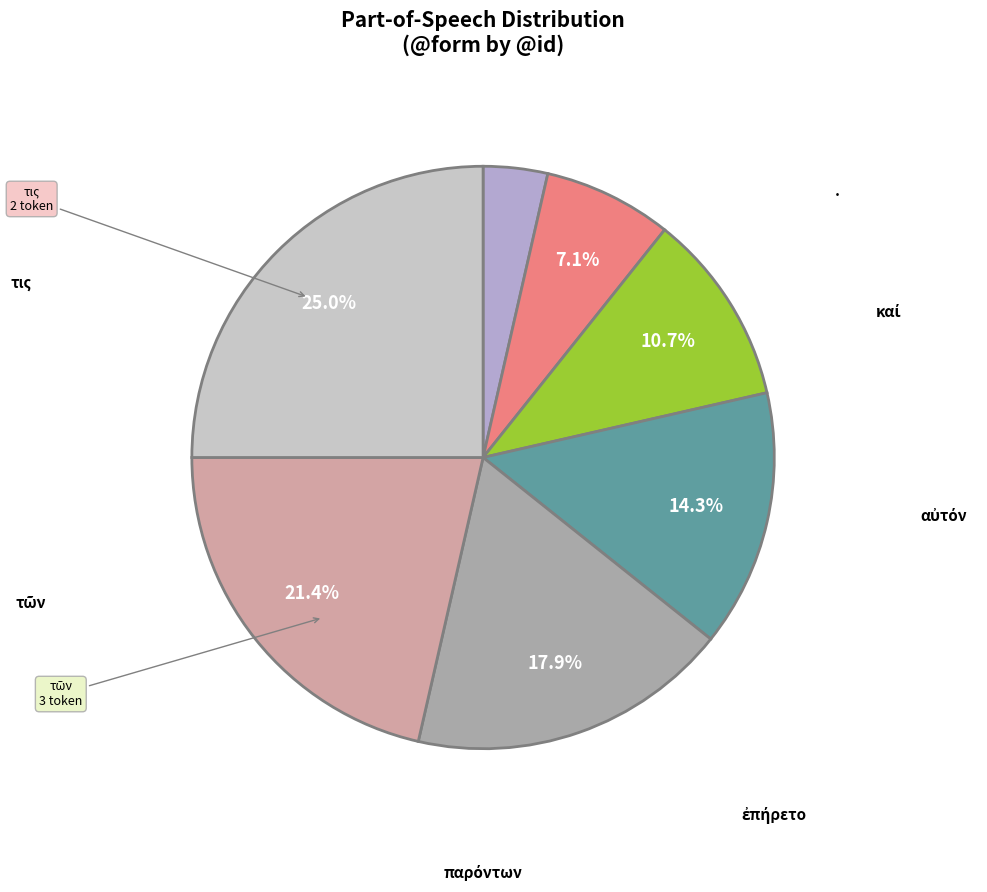

Is it true that · is 25% of the pie?

True